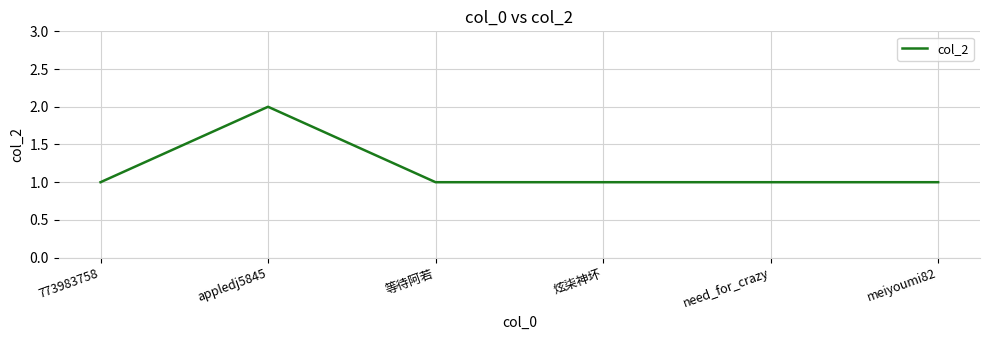

Is it true that the value at 773983758 is 1?

True